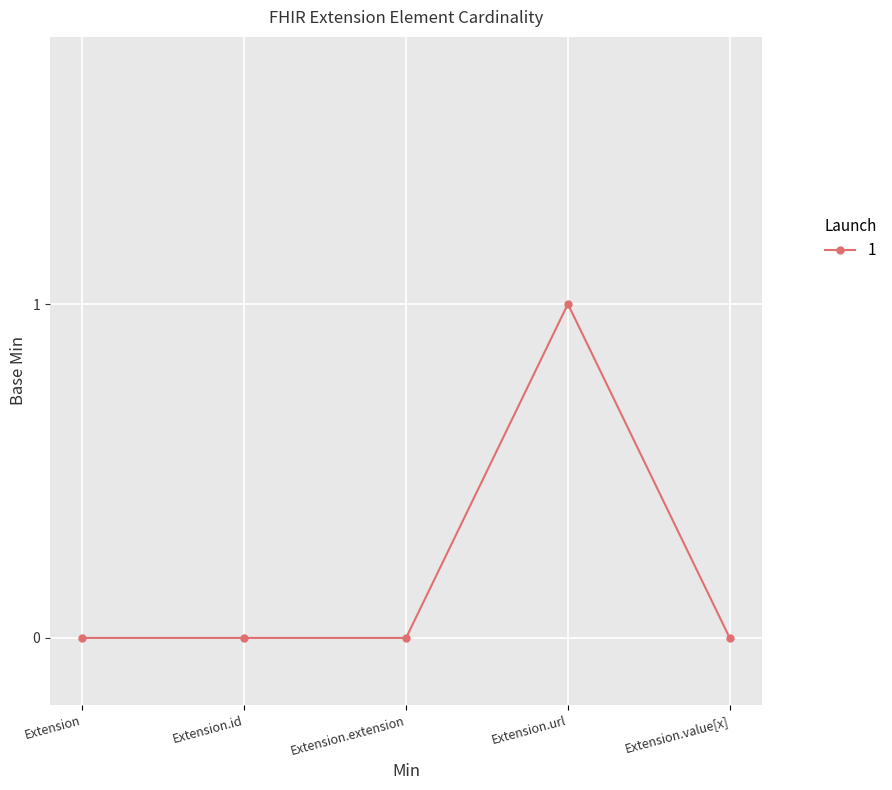

What position from the left is Extension.extension?

3